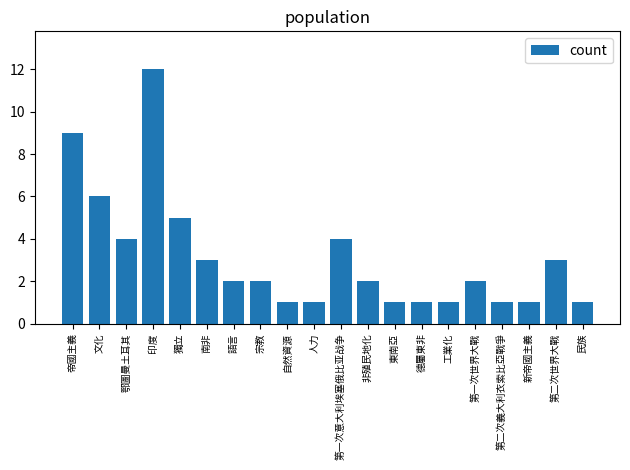

Reading left to right, transcribe all the data shown in this chart.

帝國主義=9	文化=6	鄂圖曼土耳其=4	印度=12	獨立=5	南非=3	語言=2	宗教=2	自然資源=1	人力=1	第一次意大利埃塞俄比亚战争=4	非殖民地化=2	東南亞=1	德屬東非=1	工業化=1	第一次世界大戰=2	第二次義大利衣索比亞戰爭=1	新帝國主義=1	第二次世界大戰=3	民族=1